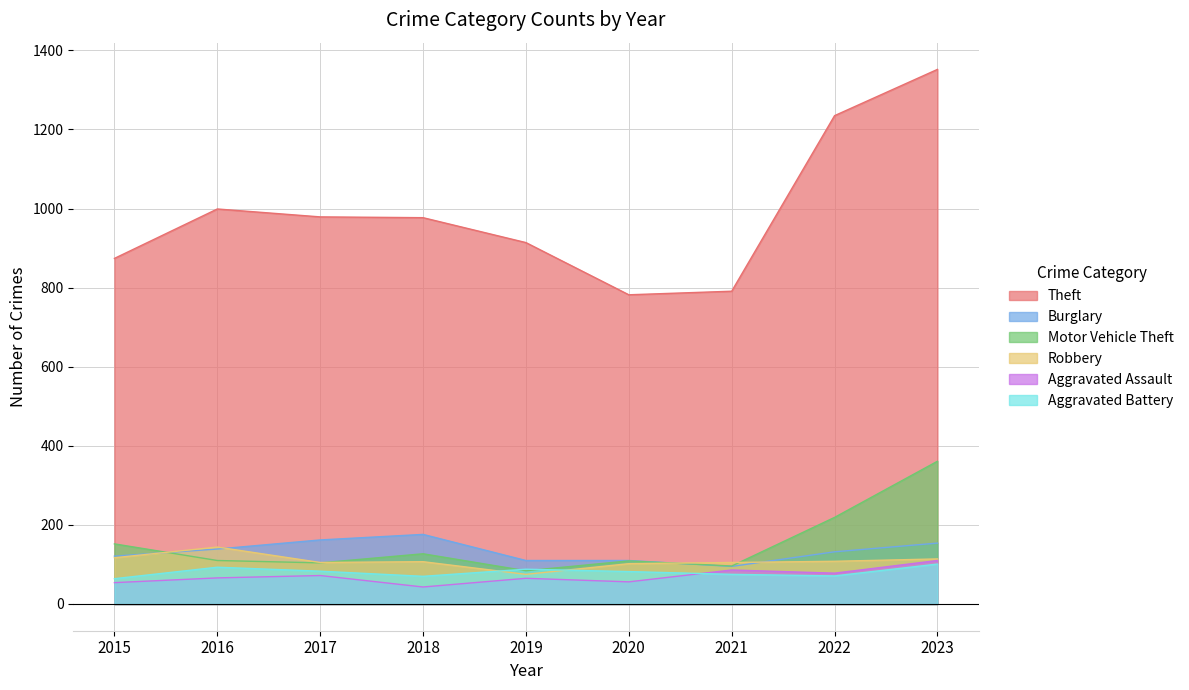

What is the total value across all series at 2023?

2192